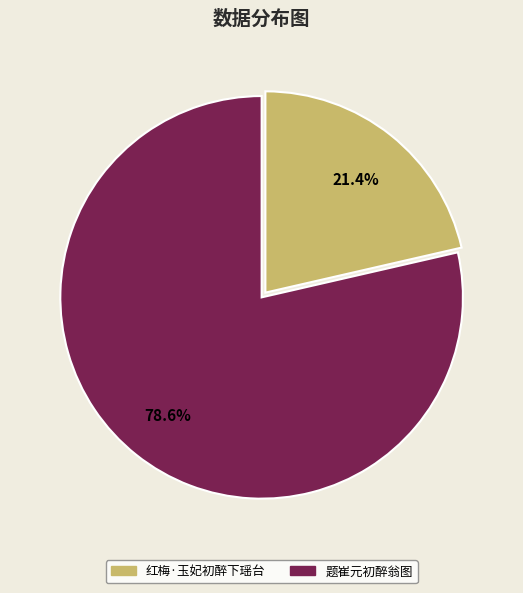

Which slice is the smallest?

红梅·玉妃初醉下瑶台